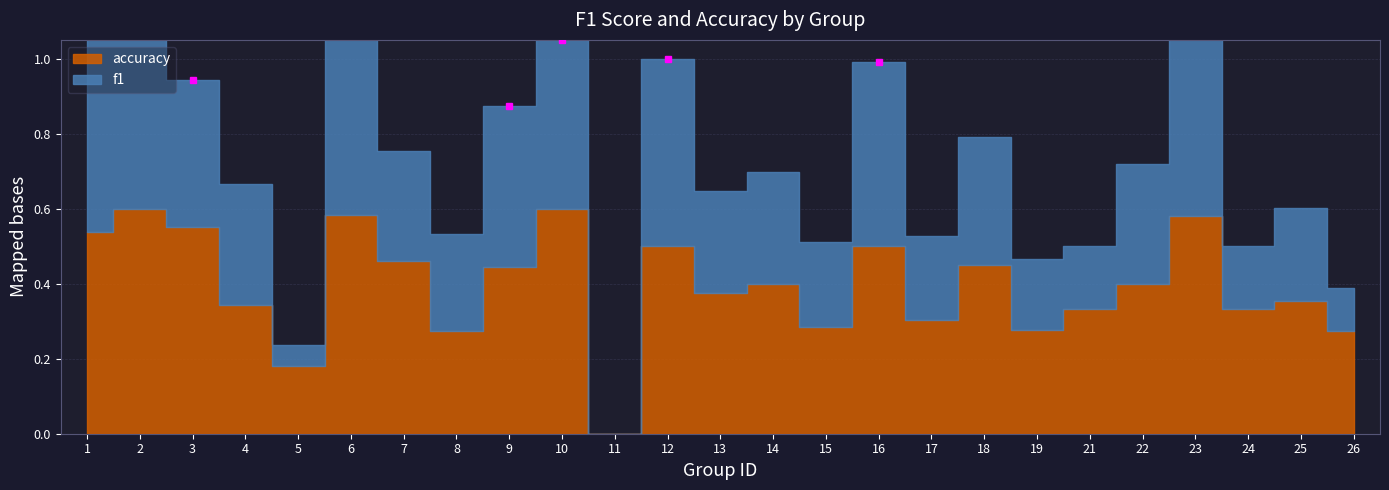

Is it true that f1 equals 0.8 at 16?

False